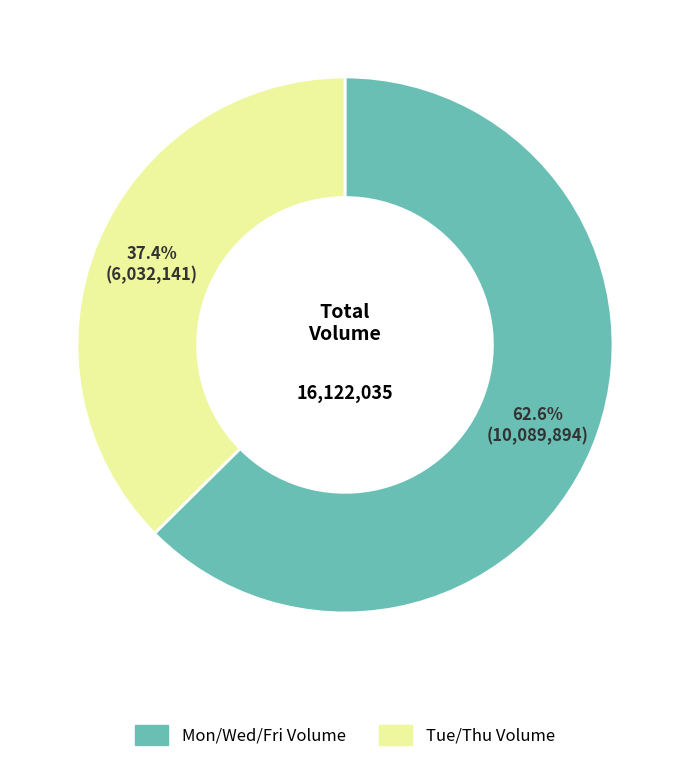

What is the total percentage of Tue/Thu Volume and Mon/Wed/Fri Volume?

100.0%